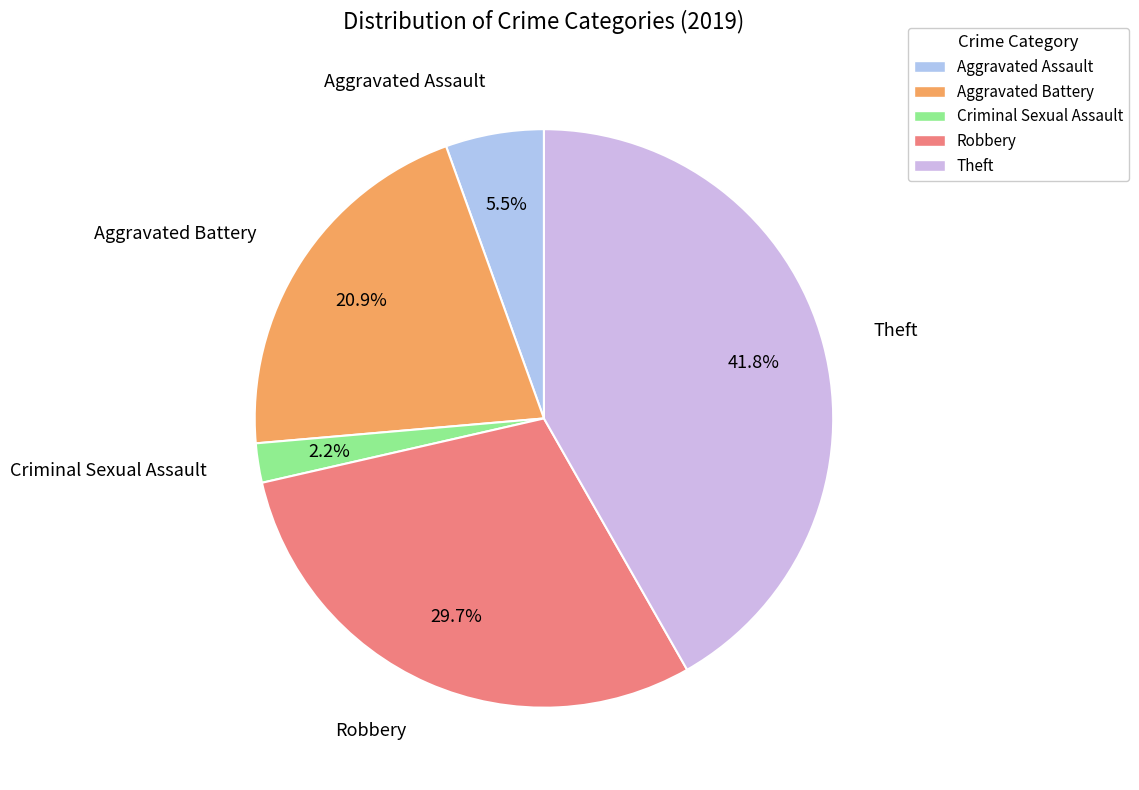

Do Theft and Aggravated Assault together represent more than half of the pie?

No